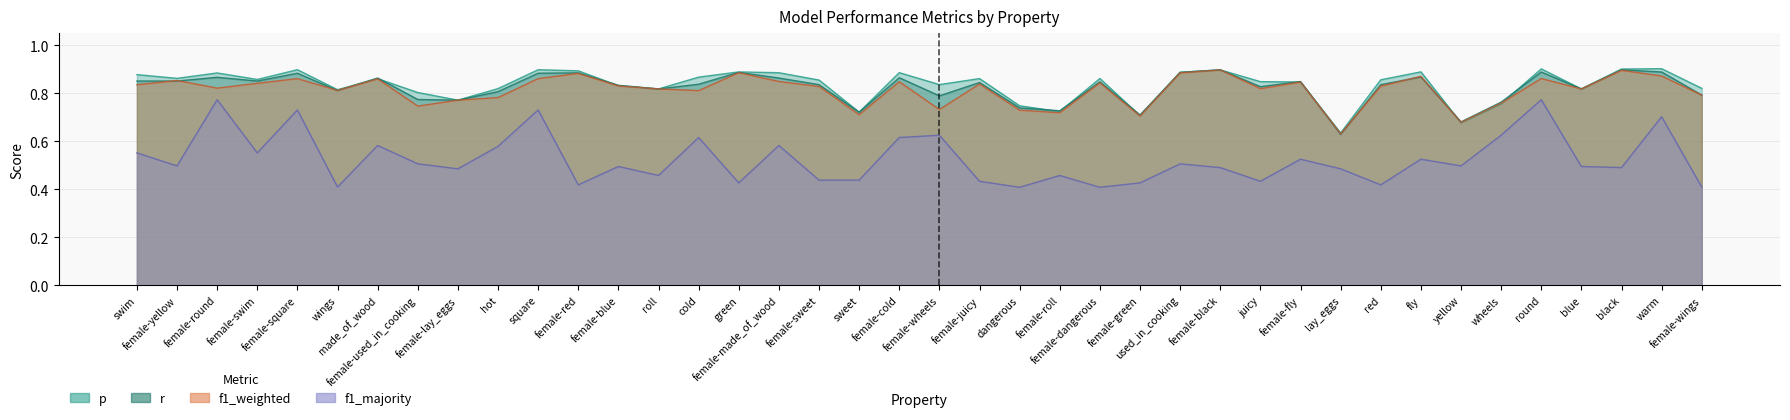

What is the highest value of the r series?

0.9